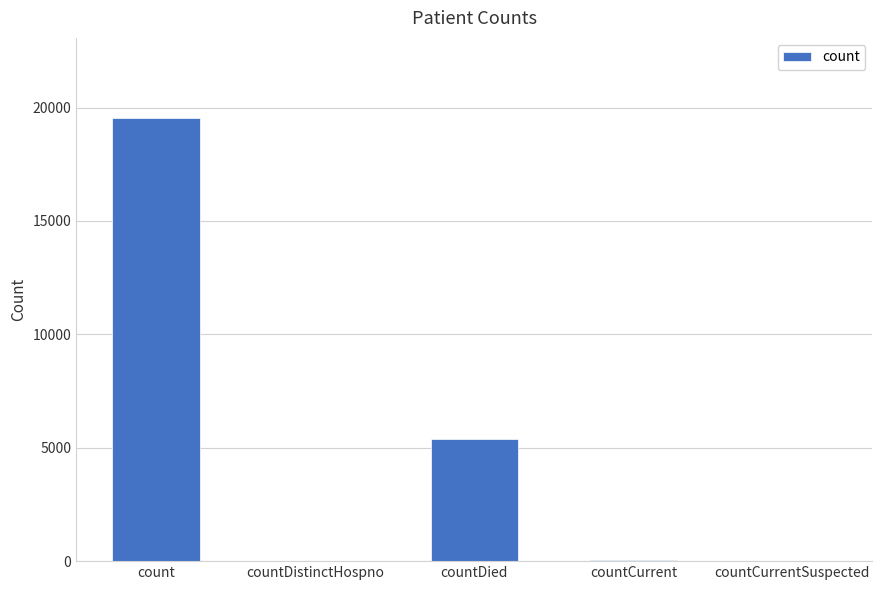

Between countDied and countDistinctHospno, which is larger?

countDied